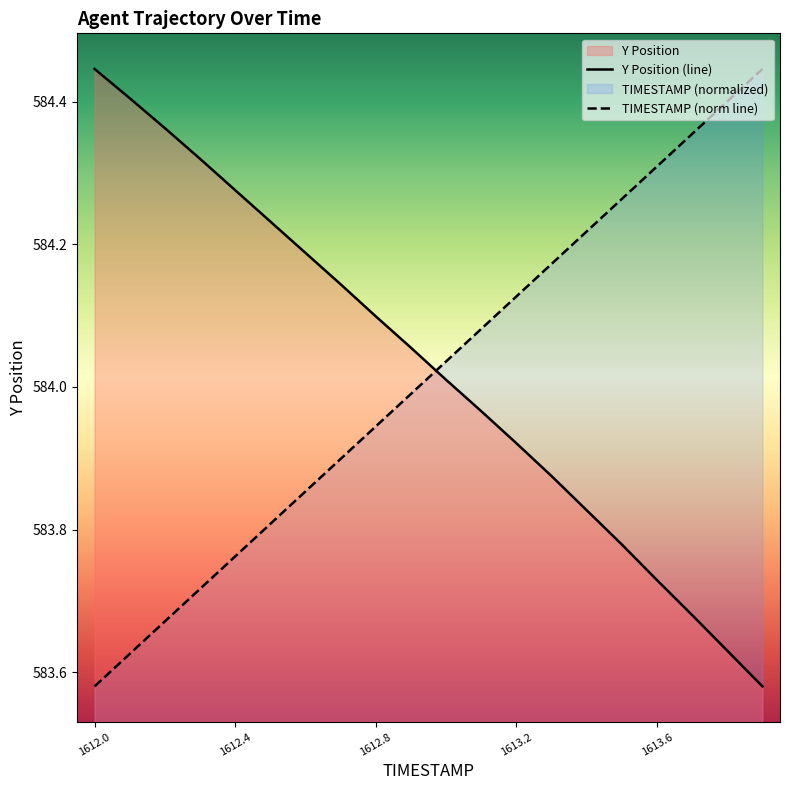

Between 1612.8 and 1613.9, which is larger?

1613.9